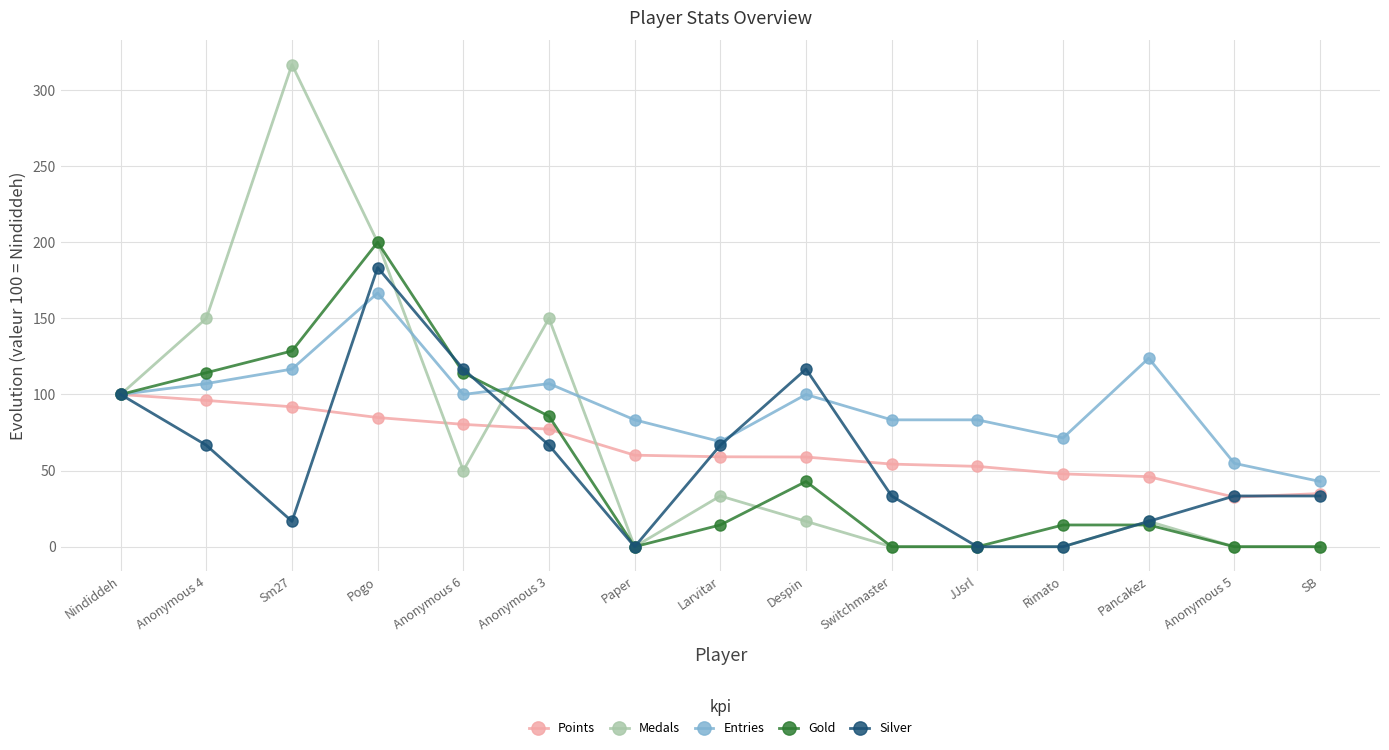

Where does the Medals series first go above 16?

Nindiddeh